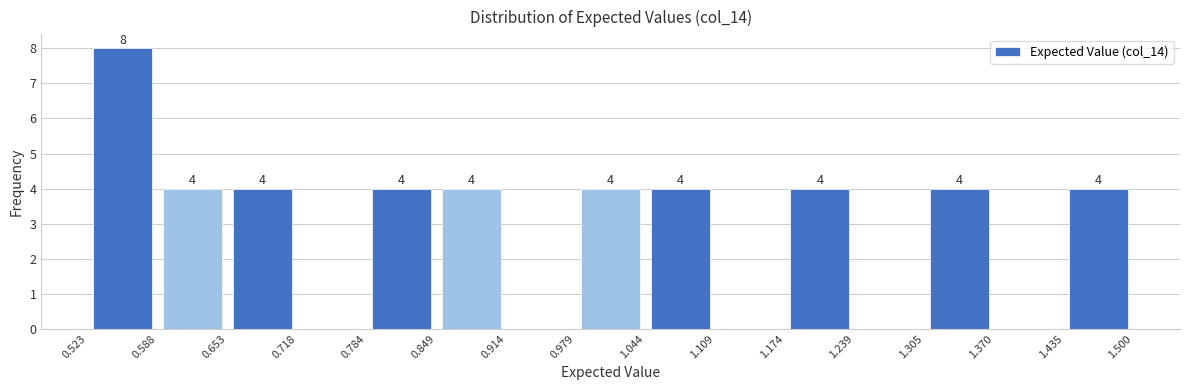

Over which range of the x-axis is the bar tallest?

0.523 to 0.588